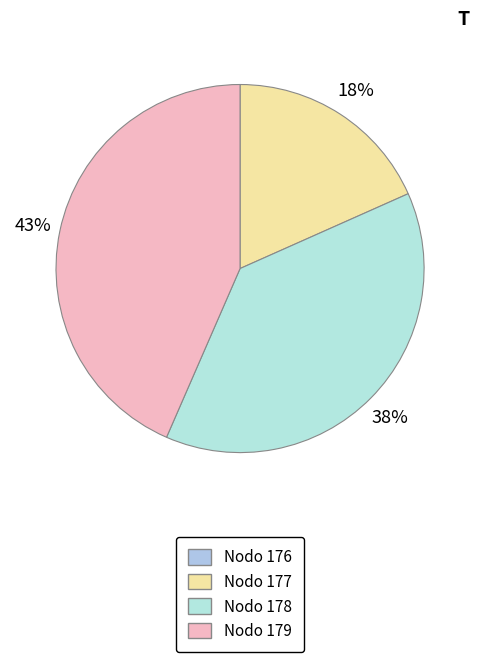

Which category has the biggest portion of the pie?

Nodo 179